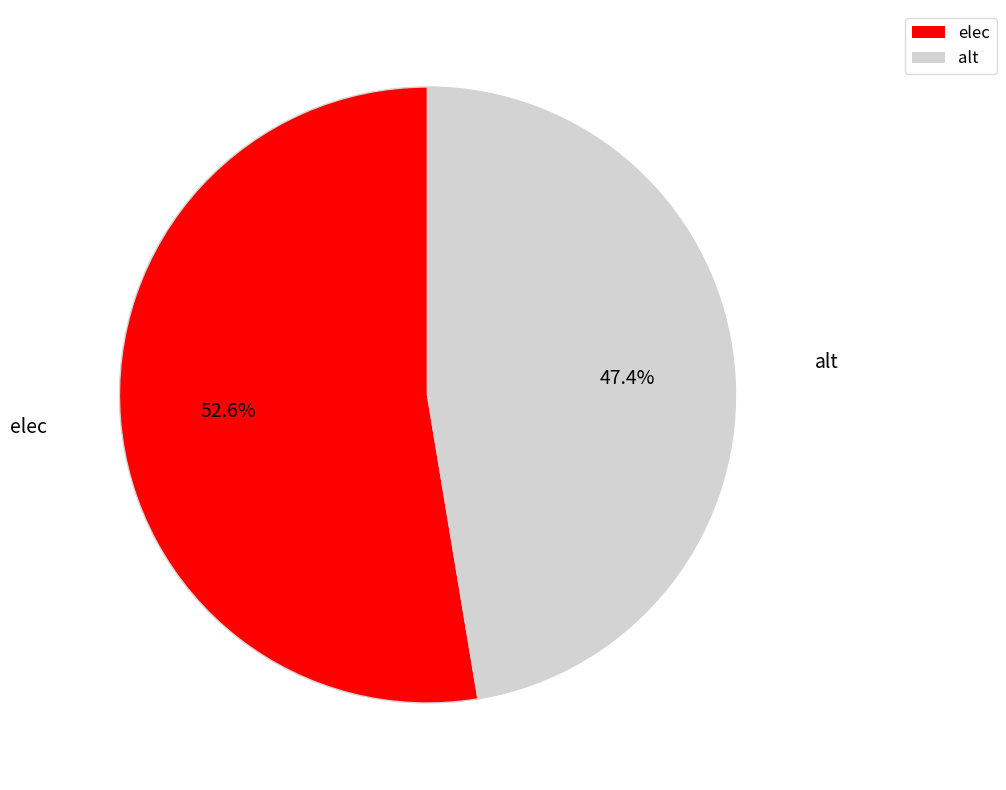

To the nearest percent, what is the difference between the elec and alt slice percentages?

5%